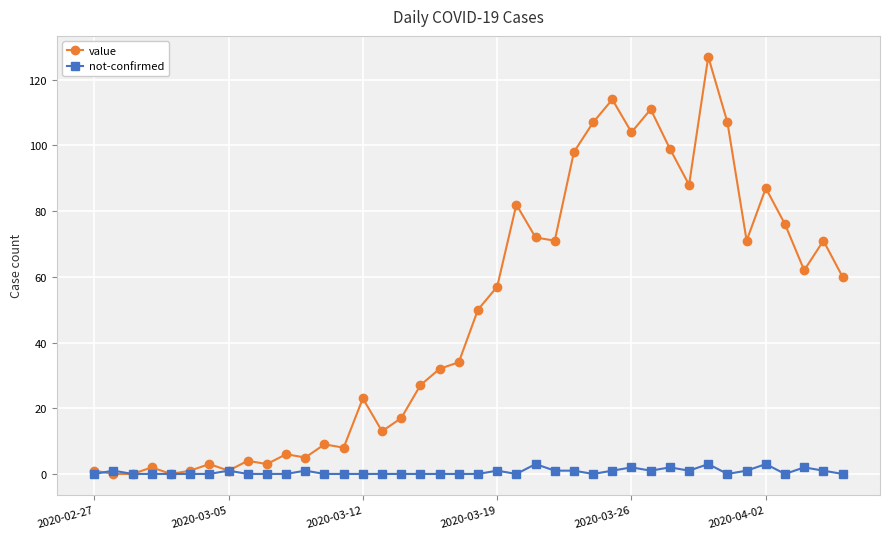

List the series in order of their overall mean, lowest first.

not-confirmed, value